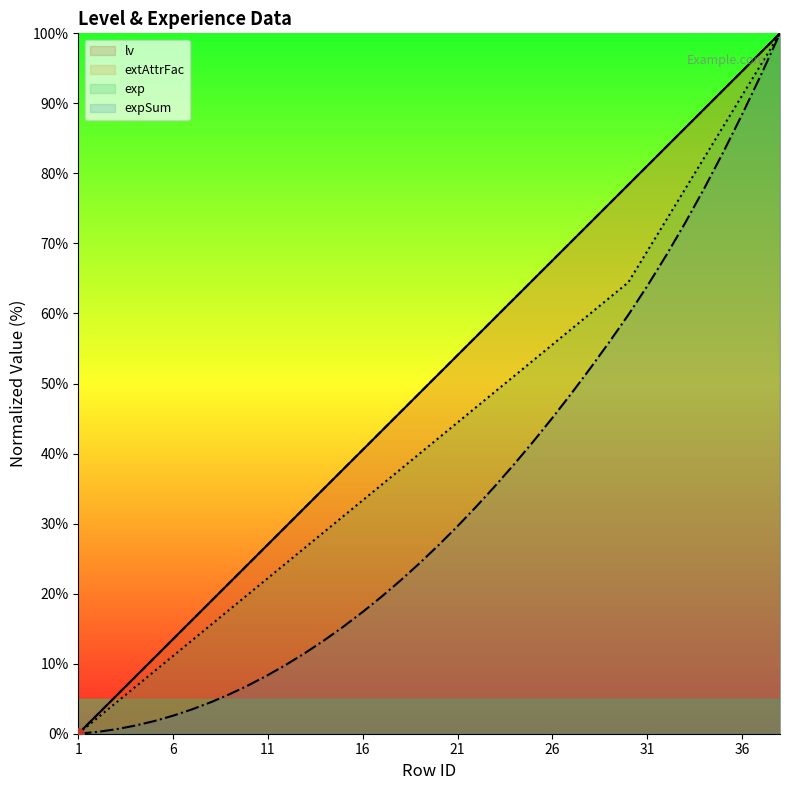

What are all the series names shown in the legend?

lv, extAttrFac, exp, expSum